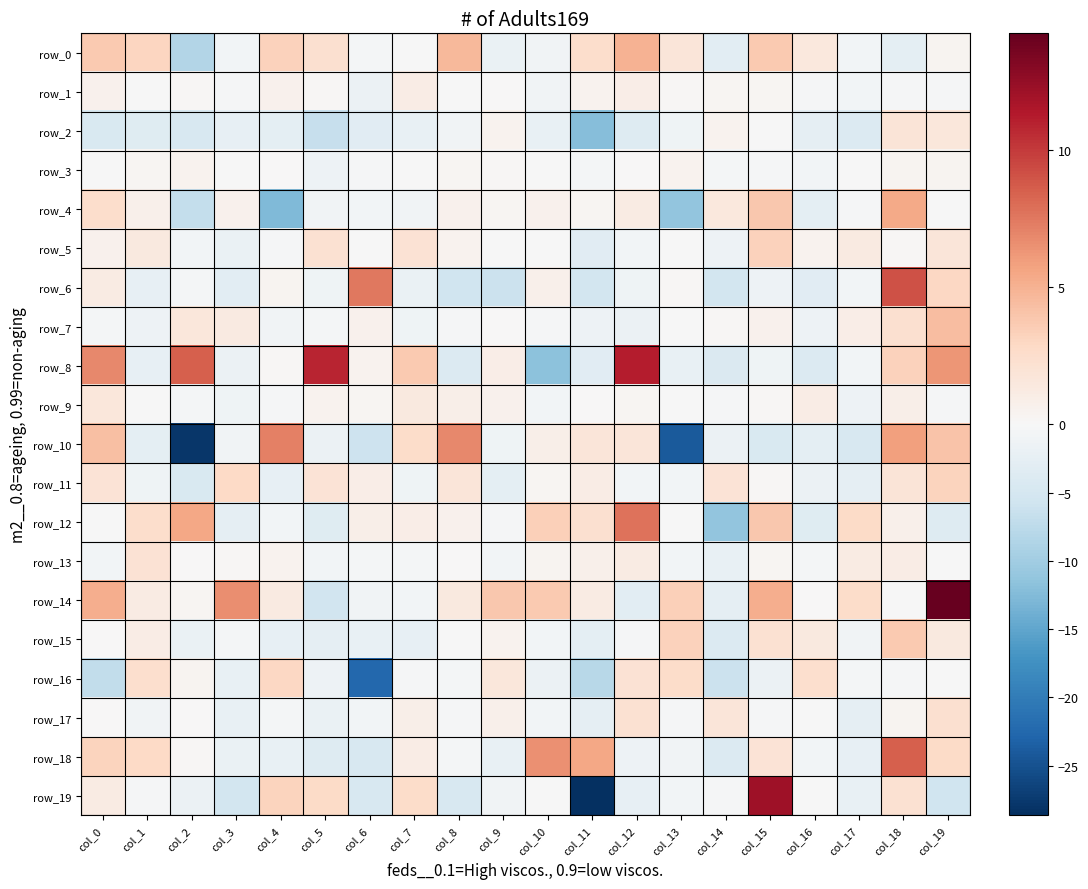

Reading right to left, extract all data points from this chart.

row_0: col_19=0.4	col_18=-2.8	col_17=-0.7	col_16=1.5	col_15=3.7	col_14=-3.0	col_13=1.8	col_12=4.9	col_11=2.5	col_10=-1.1	col_9=-1.8	col_8=4.6	col_7=-0.0	col_6=-0.6	col_5=2.3	col_4=3.3	col_3=-0.8	col_2=-8.4	col_1=3.1	col_0=3.7
row_1: col_19=-0.4	col_18=-0.4	col_17=-0.8	col_16=-0.3	col_15=0.3	col_14=0.3	col_13=0.2	col_12=0.9	col_11=0.4	col_10=-0.9	col_9=0.1	col_8=-0.1	col_7=1.1	col_6=-1.6	col_5=0.1	col_4=0.6	col_3=-0.3	col_2=0.1	col_1=-0.1	col_0=0.6
row_2: col_19=1.6	col_18=1.8	col_17=-3.9	col_16=-2.7	col_15=-0.0	col_14=0.5	col_13=-1.2	col_12=-3.6	col_11=-12.1	col_10=-2.2	col_9=0.5	col_8=-1.1	col_7=-2.1	col_6=-3.3	col_5=-6.6	col_4=-2.8	col_3=-2.4	col_2=-4.5	col_1=-3.4	col_0=-4.3
row_3: col_19=0.4	col_18=0.3	col_17=-0.2	col_16=-0.8	col_15=-0.2	col_14=-0.5	col_13=0.5	col_12=0.1	col_11=-0.6	col_10=-0.2	col_9=0.2	col_8=0.3	col_7=-0.2	col_6=-0.3	col_5=-1.5	col_4=0.0	col_3=-0.2	col_2=0.5	col_1=0.3	col_0=-0.2
row_4: col_19=-0.1	col_18=5.4	col_17=-0.4	col_16=-2.8	col_15=3.9	col_14=1.5	col_13=-11.2	col_12=1.2	col_11=0.2	col_10=0.6	col_9=0.3	col_8=0.7	col_7=-1.1	col_6=-0.9	col_5=-1.1	col_4=-12.7	col_3=0.6	col_2=-6.8	col_1=0.7	col_0=2.5
row_5: col_19=1.8	col_18=0.1	col_17=1.3	col_16=0.5	col_15=3.3	col_14=-1.5	col_13=-0.2	col_12=-0.9	col_11=-3.3	col_10=-0.0	col_9=-0.0	col_8=0.5	col_7=2.1	col_6=-0.1	col_5=2.2	col_4=-0.2	col_3=-2.0	col_2=-0.7	col_1=1.3	col_0=0.7
row_6: col_19=3.0	col_18=9.1	col_17=-0.7	col_16=-3.3	col_15=-1.5	col_14=-5.4	col_13=0.2	col_12=-1.3	col_11=-5.2	col_10=0.8	col_9=-6.1	col_8=-5.8	col_7=-1.9	col_6=7.5	col_5=-1.2	col_4=0.4	col_3=-2.9	col_2=-0.6	col_1=-2.4	col_0=1.1
row_7: col_19=4.4	col_18=2.3	col_17=0.9	col_16=-1.4	col_15=0.6	col_14=0.2	col_13=-0.2	col_12=-1.8	col_11=-1.4	col_10=-0.4	col_9=0.1	col_8=-0.2	col_7=-1.2	col_6=0.7	col_5=-0.5	col_4=-1.0	col_3=1.3	col_2=1.6	col_1=-1.3	col_0=-0.6
row_8: col_19=6.2	col_18=3.3	col_17=-0.9	col_16=-3.8	col_15=-1.1	col_14=-4.1	col_13=-2.2	col_12=11.1	col_11=-3.2	col_10=-11.8	col_9=1.0	col_8=-4.0	col_7=3.7	col_6=0.5	col_5=10.9	col_4=0.2	col_3=-1.7	col_2=8.5	col_1=-2.4	col_0=6.9
row_9: col_19=-0.3	col_18=0.8	col_17=-1.4	col_16=1.0	col_15=0.2	col_14=-0.4	col_13=-0.0	col_12=0.3	col_11=0.0	col_10=-0.8	col_9=0.6	col_8=0.9	col_7=1.4	col_6=0.2	col_5=0.5	col_4=-0.2	col_3=-1.3	col_2=-0.5	col_1=-0.2	col_0=1.7
row_10: col_19=4.0	col_18=5.8	col_17=-4.7	col_16=-2.7	col_15=-4.3	col_14=-1.6	col_13=-24.1	col_12=1.7	col_11=1.7	col_10=0.8	col_9=-1.2	col_8=6.8	col_7=2.7	col_6=-5.8	col_5=-1.7	col_4=7.2	col_3=-0.9	col_2=-27.8	col_1=-2.9	col_0=4.3
row_11: col_19=3.2	col_18=1.8	col_17=-2.6	col_16=-1.7	col_15=0.2	col_14=1.9	col_13=-0.8	col_12=-0.7	col_11=1.0	col_10=0.2	col_9=-2.7	col_8=1.7	col_7=-1.2	col_6=0.9	col_5=1.9	col_4=-2.4	col_3=2.8	col_2=-4.4	col_1=-1.1	col_0=1.9
row_12: col_19=-3.7	col_18=0.7	col_17=2.7	col_16=-3.5	col_15=3.8	col_14=-11.3	col_13=-0.0	col_12=7.7	col_11=2.3	col_10=3.4	col_9=-0.3	col_8=0.6	col_7=0.9	col_6=0.8	col_5=-3.5	col_4=-0.7	col_3=-2.5	col_2=5.5	col_1=2.5	col_0=-0.1
row_13: col_19=-0.2	col_18=1.1	col_17=1.2	col_16=-0.5	col_15=0.3	col_14=-2.1	col_13=-0.7	col_12=1.1	col_11=0.7	col_10=0.4	col_9=-0.9	col_8=0.0	col_7=-0.6	col_6=-0.5	col_5=-0.7	col_4=0.5	col_3=0.1	col_2=0.0	col_1=2.1	col_0=-0.7
row_14: col_19=14.3	col_18=-0.1	col_17=2.6	col_16=0.0	col_15=5.2	col_14=-2.5	col_13=3.4	col_12=-3.1	col_11=1.2	col_10=3.7	col_9=3.9	col_8=1.4	col_7=-0.9	col_6=-0.9	col_5=-5.4	col_4=1.3	col_3=6.6	col_2=0.2	col_1=1.1	col_0=5.2
row_15: col_19=1.4	col_18=3.7	col_17=-1.0	col_16=1.4	col_15=2.2	col_14=-3.8	col_13=3.3	col_12=-0.2	col_11=-2.7	col_10=-0.9	col_9=0.5	col_8=-0.0	col_7=-2.3	col_6=-2.1	col_5=-2.6	col_4=-2.4	col_3=-0.5	col_2=-2.0	col_1=1.1	col_0=0.1
row_16: col_19=-0.1	col_18=-0.3	col_17=-0.7	col_16=2.4	col_15=-1.7	col_14=-6.2	col_13=2.7	col_12=2.1	col_11=-7.9	col_10=-1.6	col_9=1.7	col_8=-0.5	col_7=-0.4	col_6=-22.6	col_5=-1.4	col_4=2.9	col_3=-2.0	col_2=0.4	col_1=2.4	col_0=-7.0
row_17: col_19=2.3	col_18=0.4	col_17=-2.7	col_16=-0.1	col_15=-0.4	col_14=1.7	col_13=-0.3	col_12=2.2	col_11=-2.7	col_10=-0.8	col_9=0.7	col_8=-0.3	col_7=0.9	col_6=-0.8	col_5=-1.8	col_4=-0.6	col_3=-2.1	col_2=0.0	col_1=-1.0	col_0=0.0
row_18: col_19=2.7	col_18=8.5	col_17=-2.4	col_16=-0.7	col_15=2.0	col_14=-3.8	col_13=-1.0	col_12=-1.4	col_11=5.5	col_10=6.5	col_9=-2.1	col_8=-0.6	col_7=1.0	col_6=-4.5	col_5=-3.8	col_4=-2.0	col_3=-1.9	col_2=0.2	col_1=2.8	col_0=3.1
row_19: col_19=-5.6	col_18=2.2	col_17=-2.2	col_16=-0.2	col_15=12.1	col_14=-0.4	col_13=-0.7	col_12=-2.3	col_11=-28.7	col_10=-0.1	col_9=-1.0	col_8=-4.5	col_7=2.6	col_6=-4.5	col_5=2.8	col_4=3.2	col_3=-5.2	col_2=-1.7	col_1=-0.3	col_0=1.2